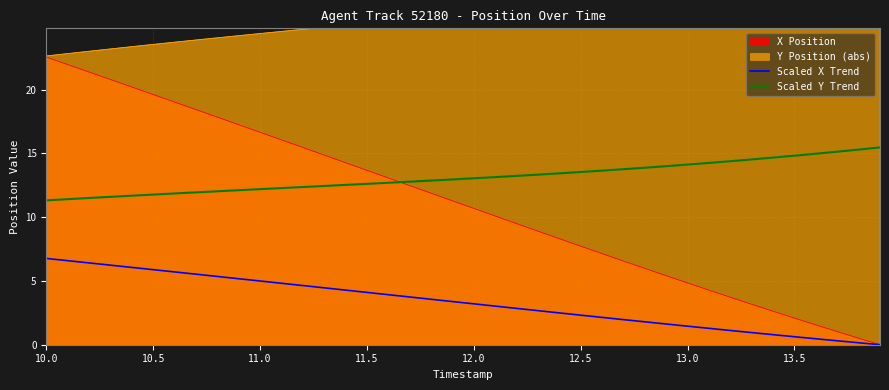

Does the chart display data point markers on the line(s)?

No